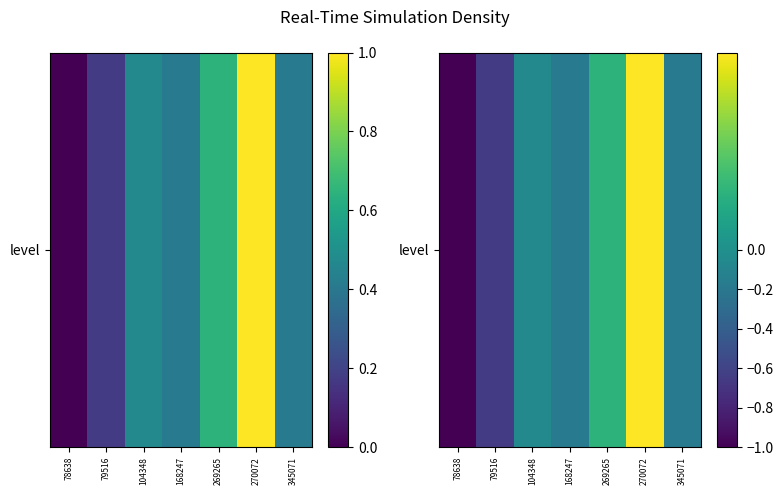

List the labels in order of value, largest first.

270072, 269265, 104348, 168247, 345071, 79516, 78638